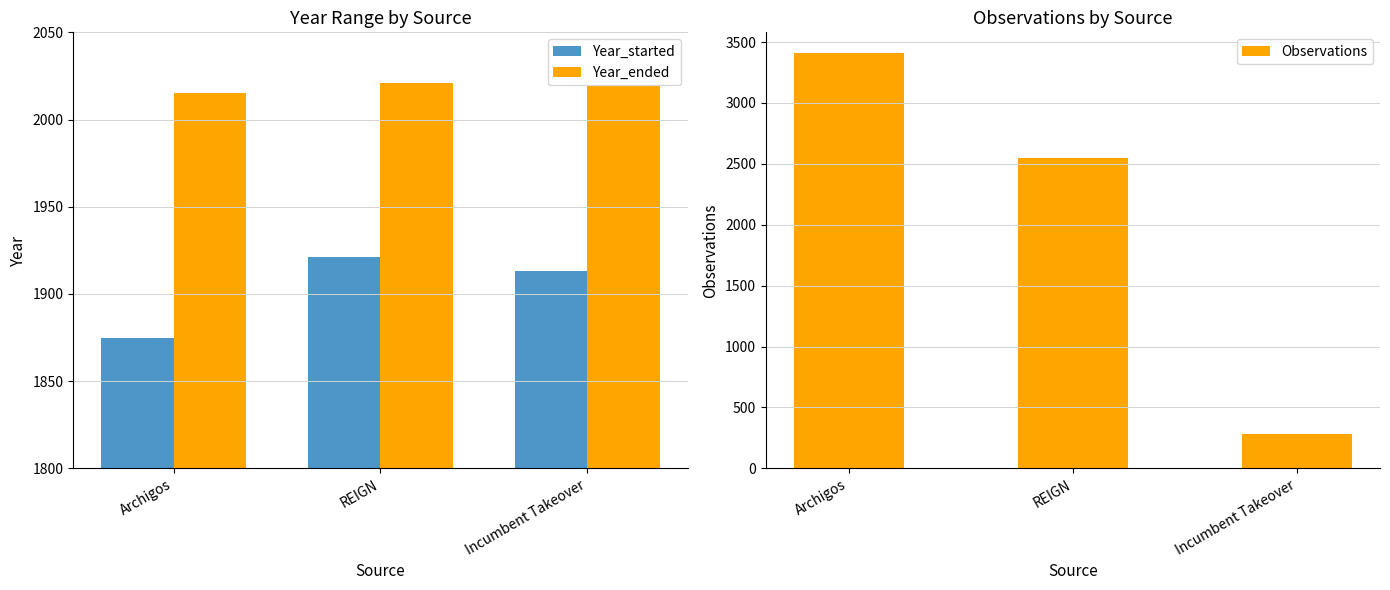

What is the value of the Year_started bar at the 3rd from the left?

1913